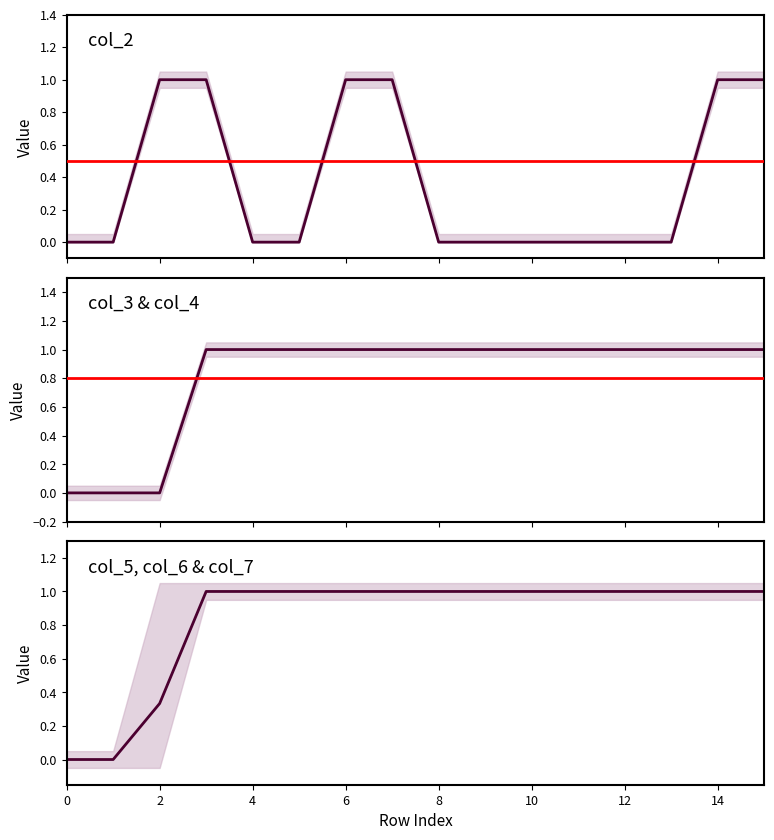

What is the difference between the second highest and minimum values in the col_3 & col_4 series?

1.0